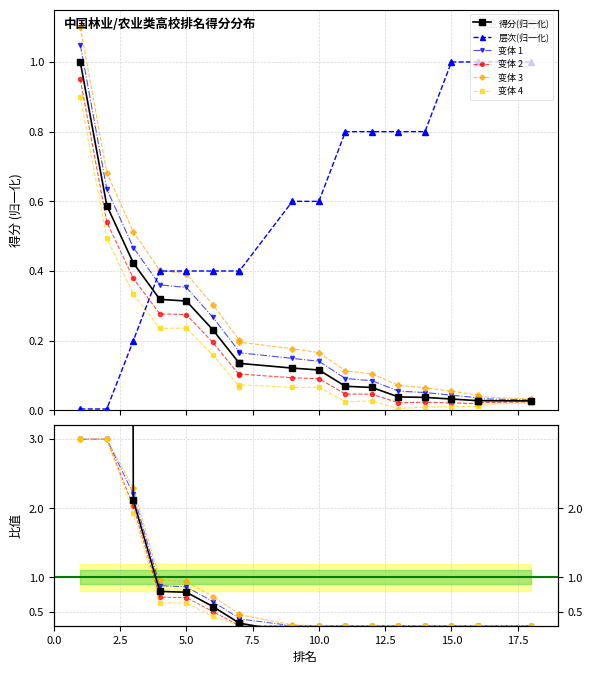

True or false: 得分 and 层次 intersect in this chart.

True